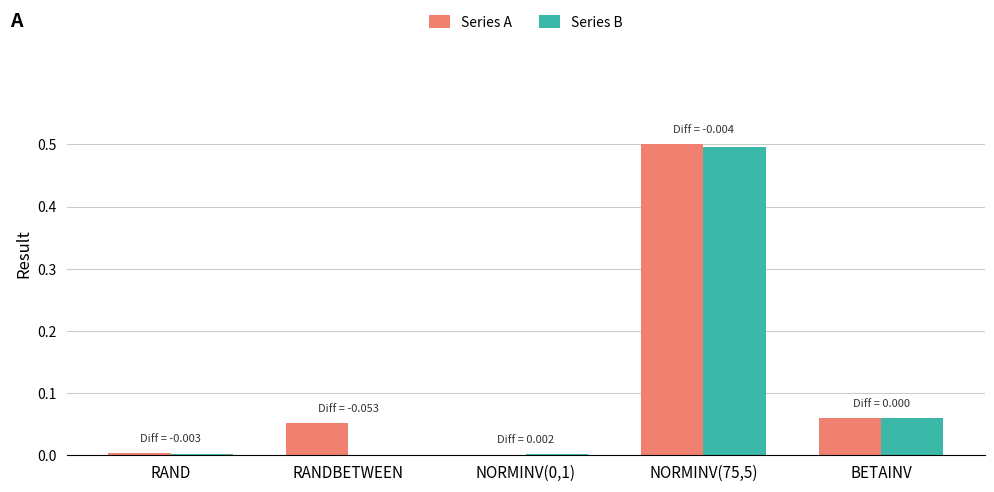

Which series changed the most between RANDBETWEEN and BETAINV?

Series B